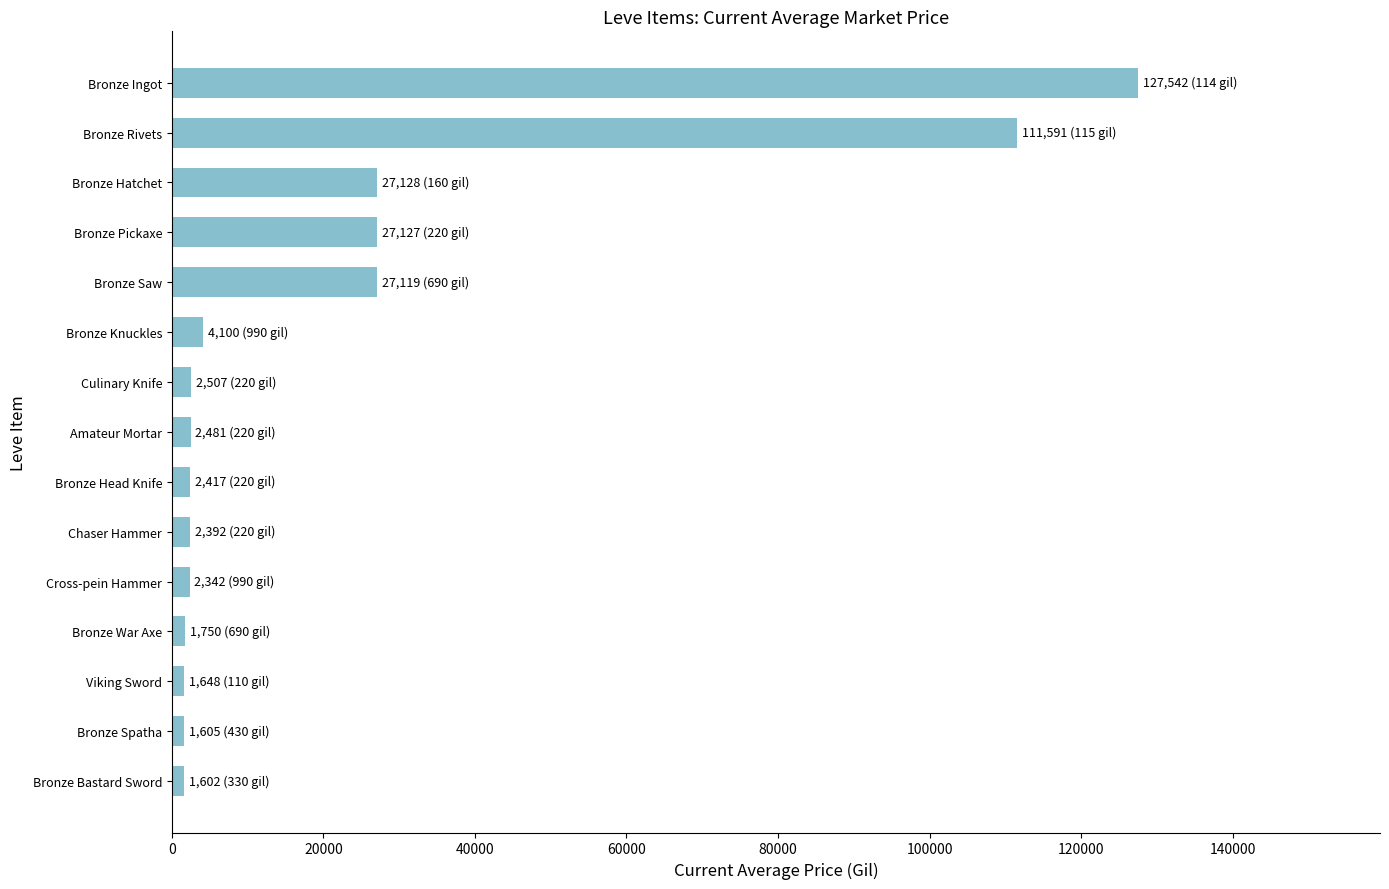

What is the maximum value shown in the chart?

127541.6